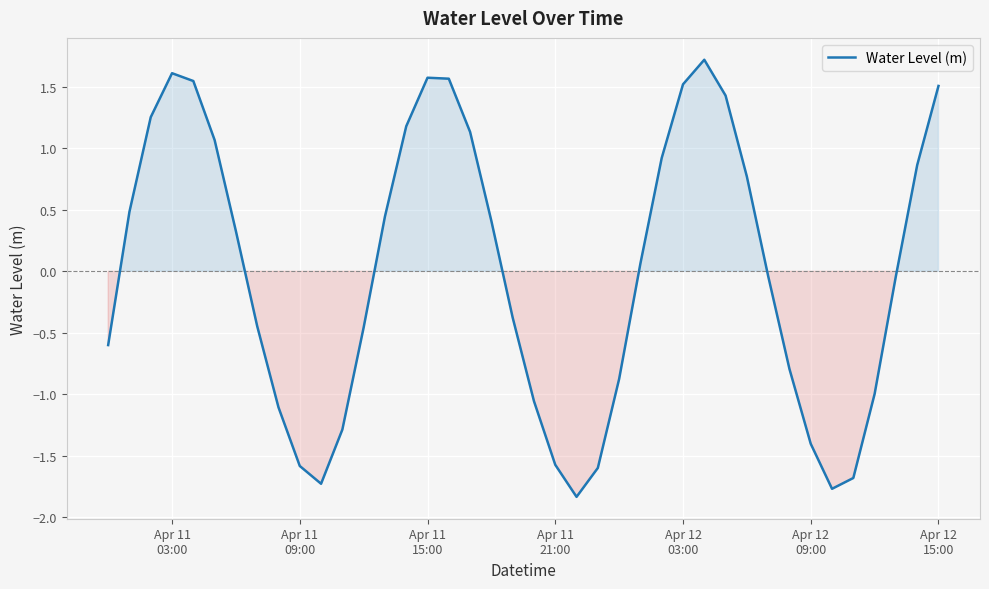

How many interior local valleys (lower than both neighbors) does the data have?

3